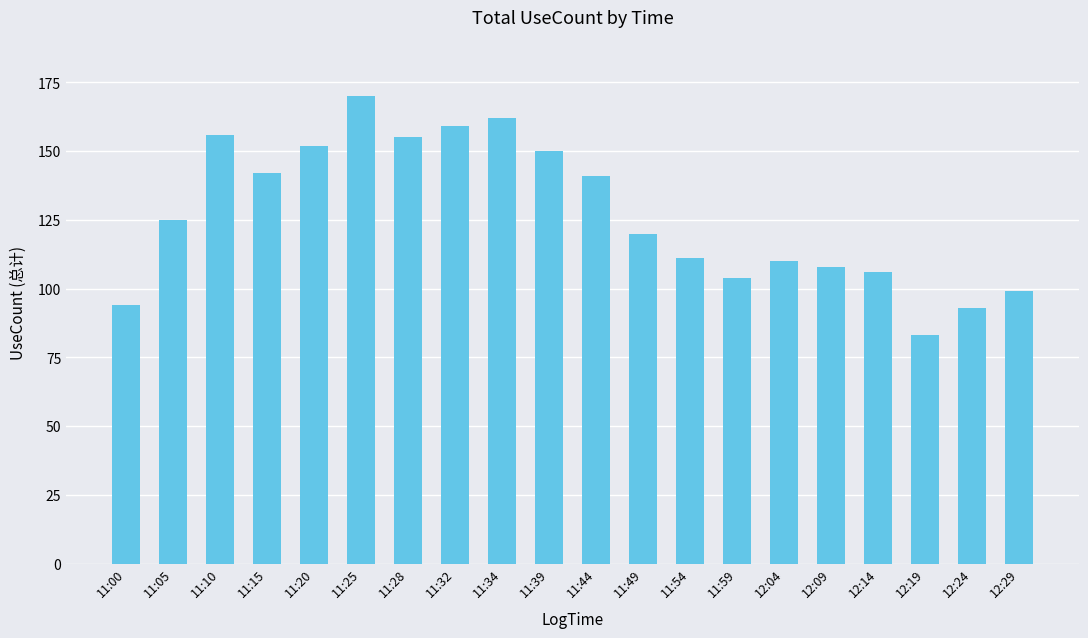

Which has a higher value, 11:05 or 12:04?

11:05